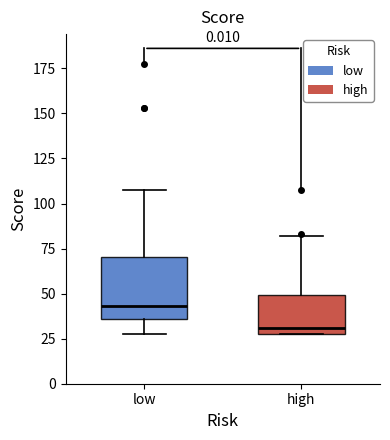

Reading left to right, transcribe this box plot: for each box, give where its median line is, the range the box spans, and where its two whiskers end, as read against the y-axis. The values are not printed on the chart, so give them approximately, as read against the axis.

low: median 45, box 35 to 70, whiskers 30 to 105
high: median 30 (just above the box's lower edge), box 30 to 50, whiskers 30 to 80